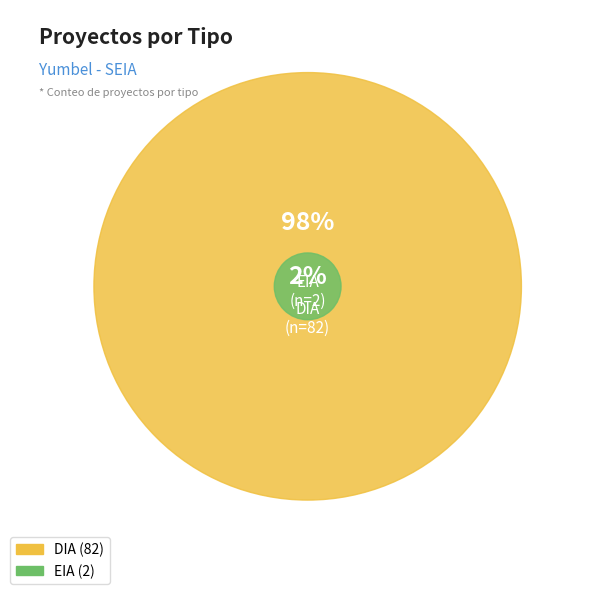

Which category has the smallest portion of the pie?

EIA